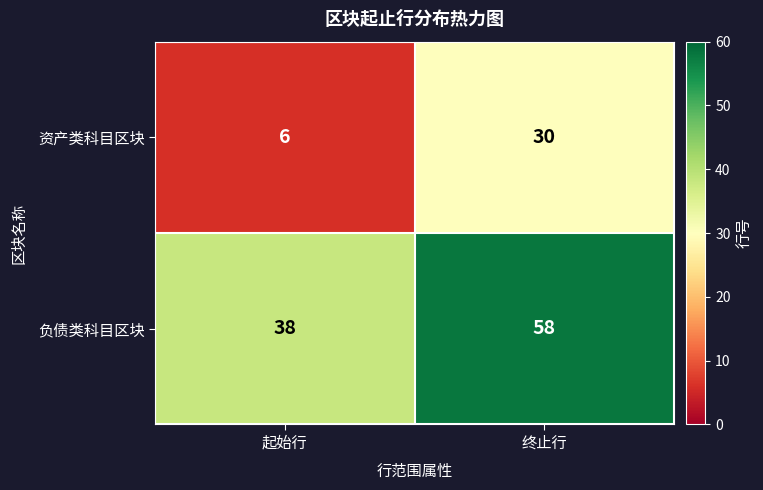

At which category does the chart reach its peak across all series?

终止行